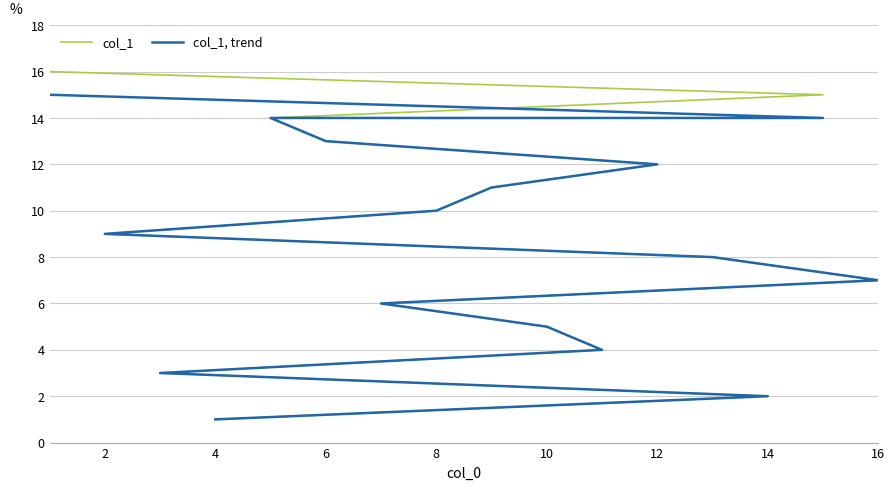

Which series has the widest spread of values?

col_1